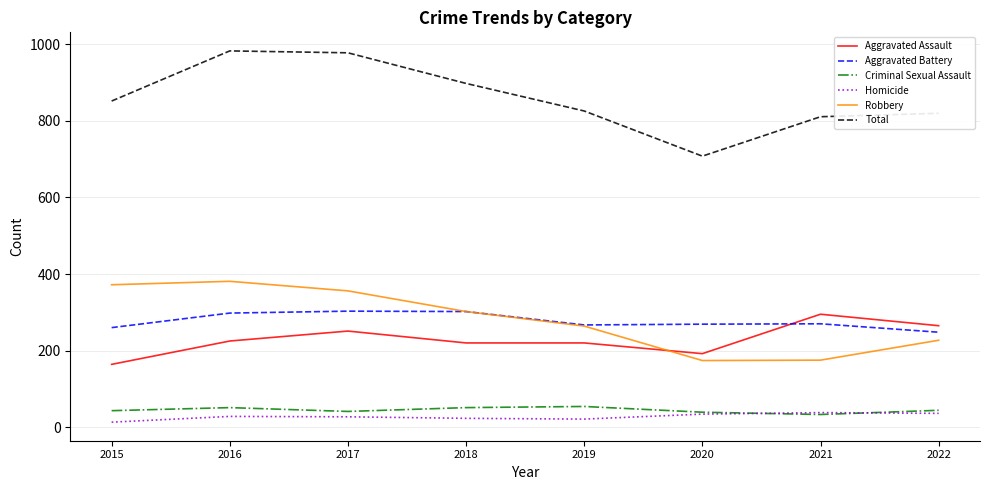

Which series changed the most between 2017 and 2019?

Total